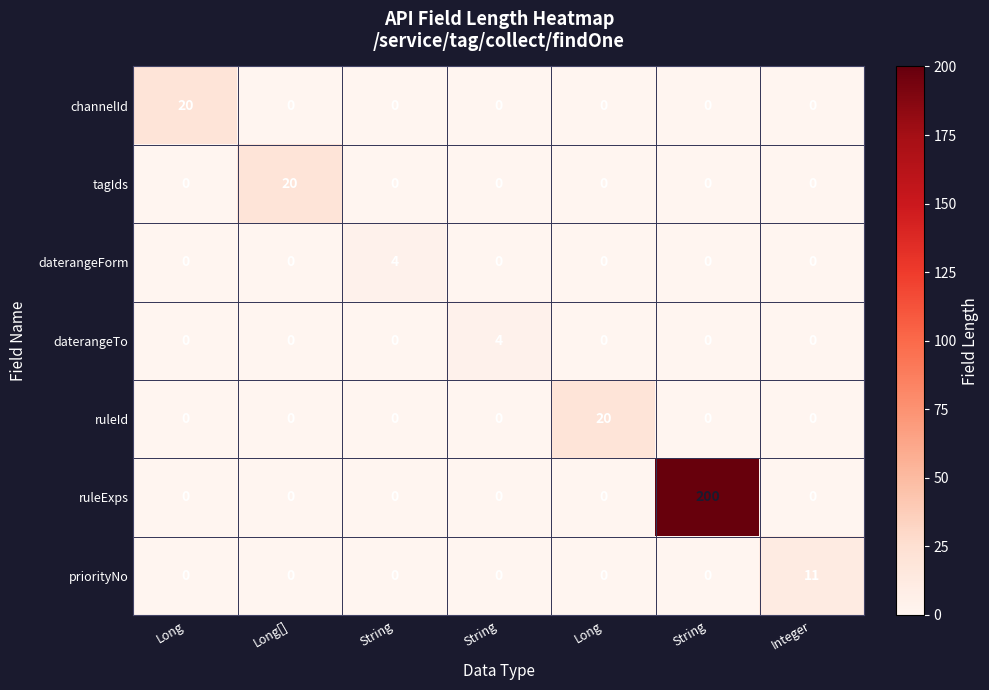

How many positive values does the daterangeTo series have?

1